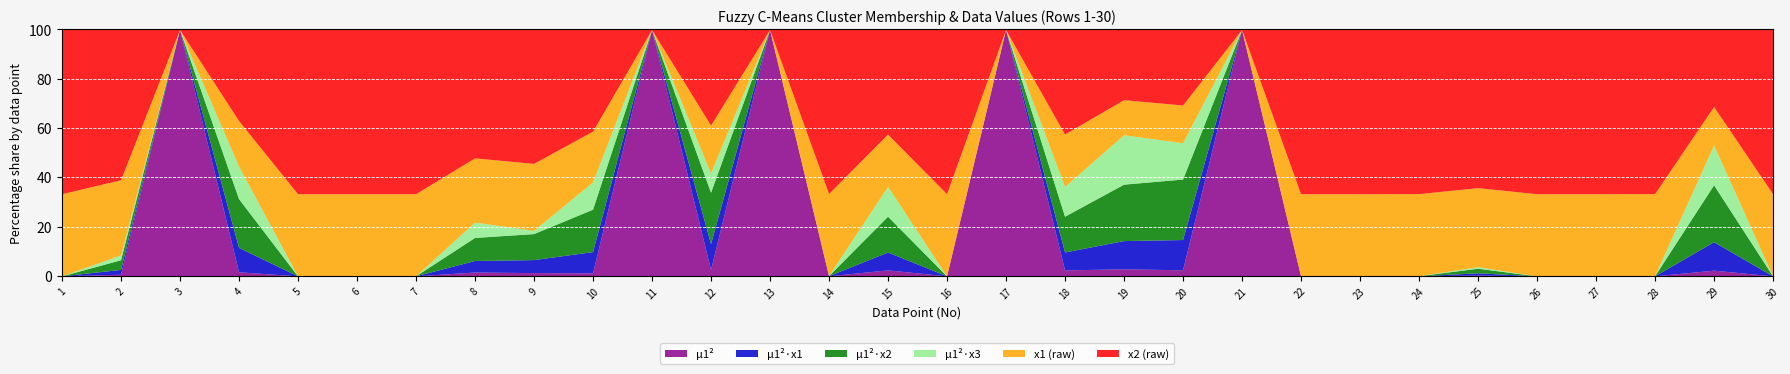

What is the sum of all mu1_sq_x3 values?

29.9